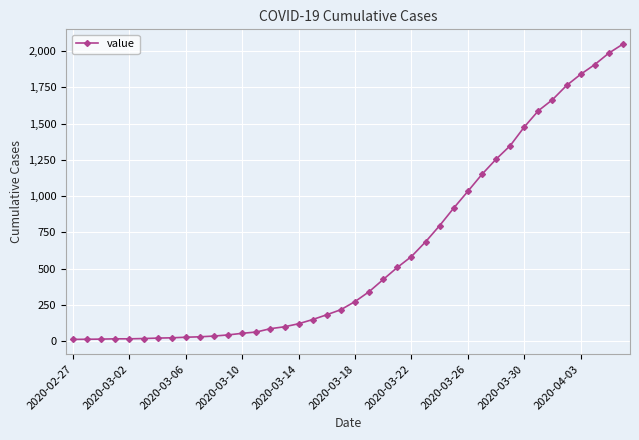

What is the average value?

621